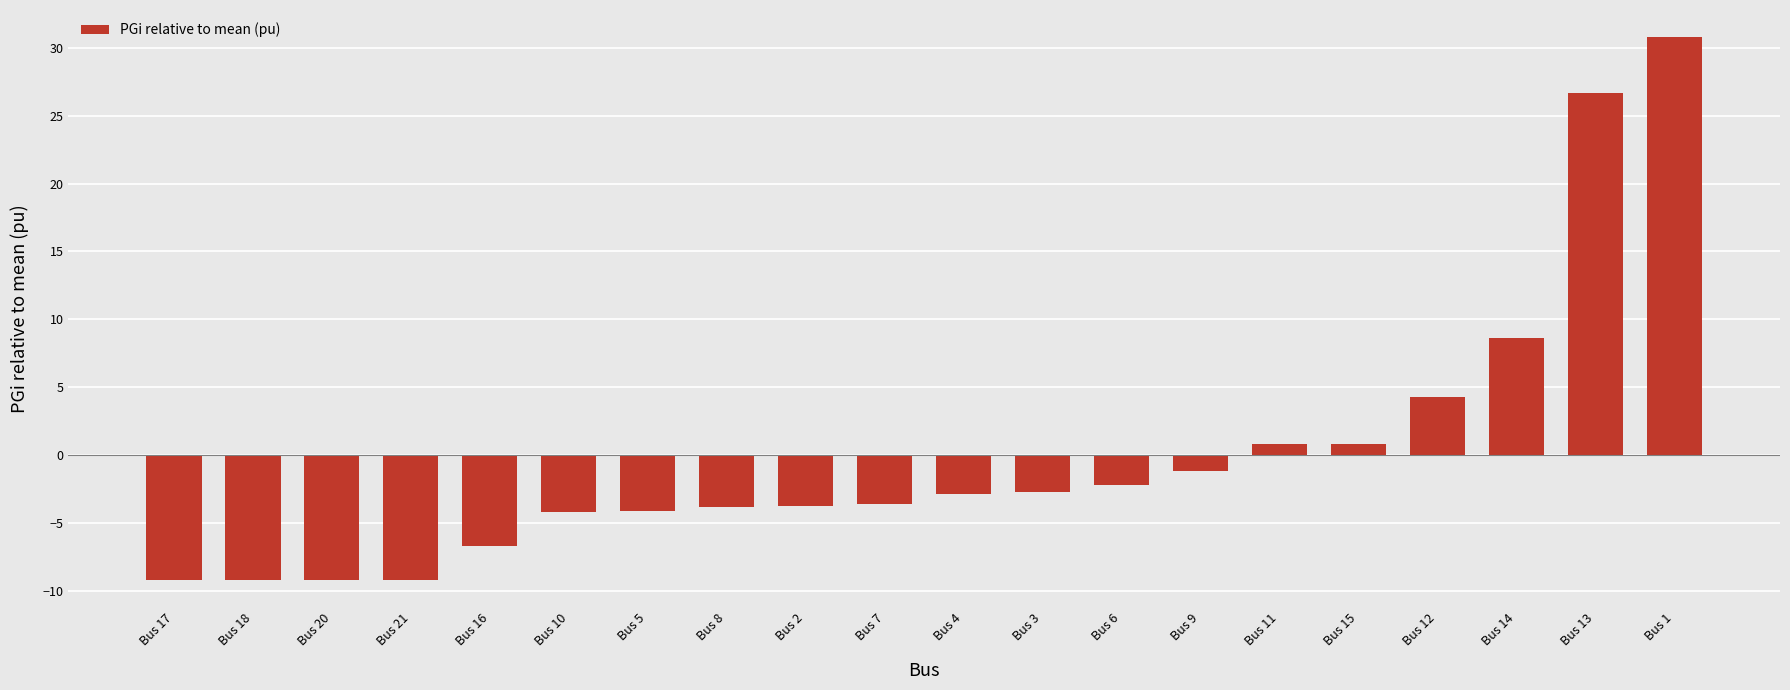

The chart shows a value of -9.2 at Bus 17. True or false?

True